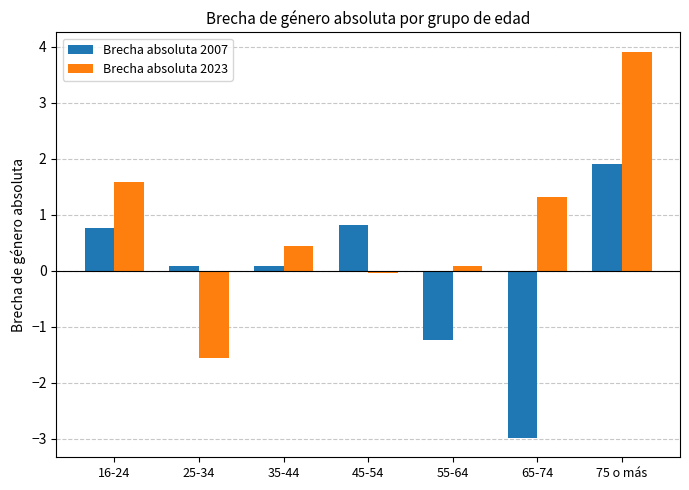

Which series changed the most between 16-24 and 35-44?

Brecha absoluta 2023